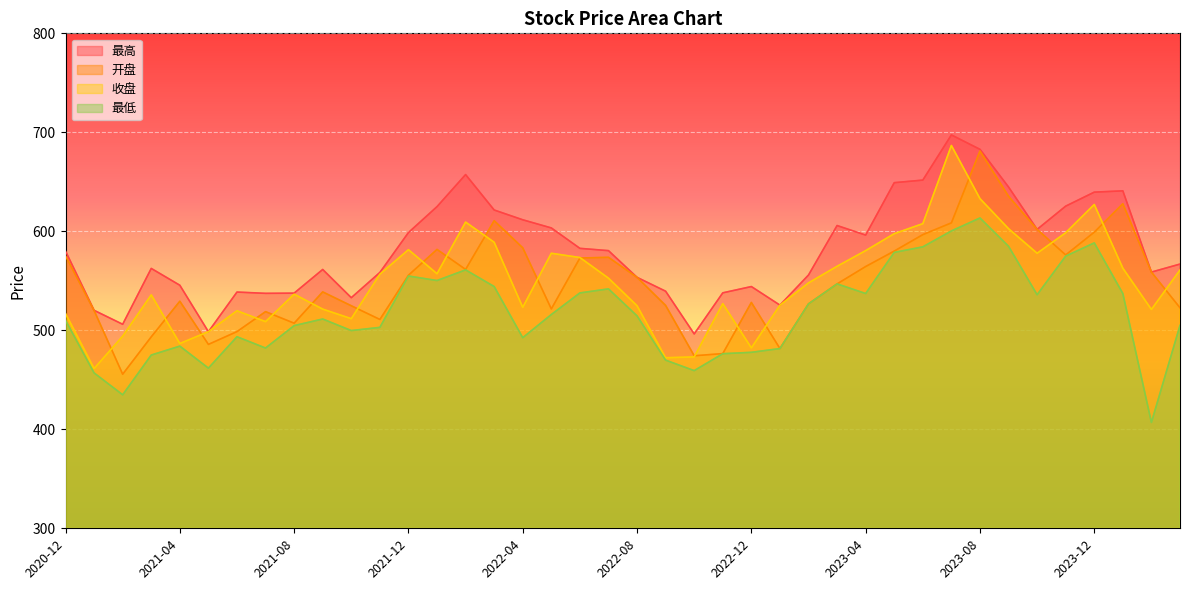

Which has a higher value, 2022-11 or 2021-04?

2021-04